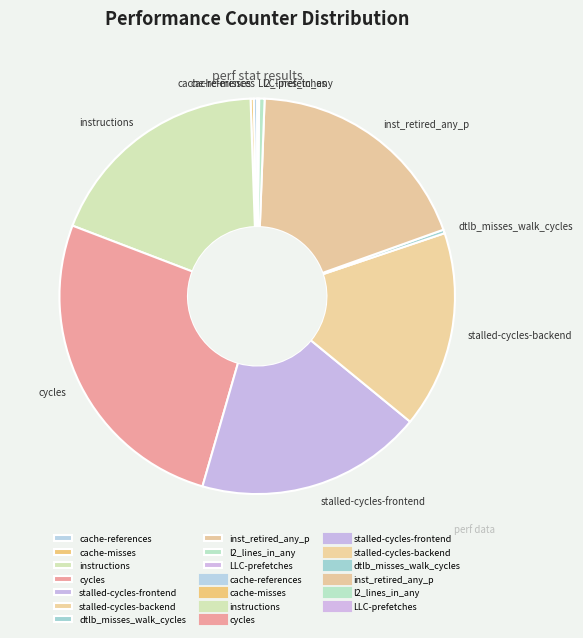

Is there any slice that represents more than half of the pie?

No